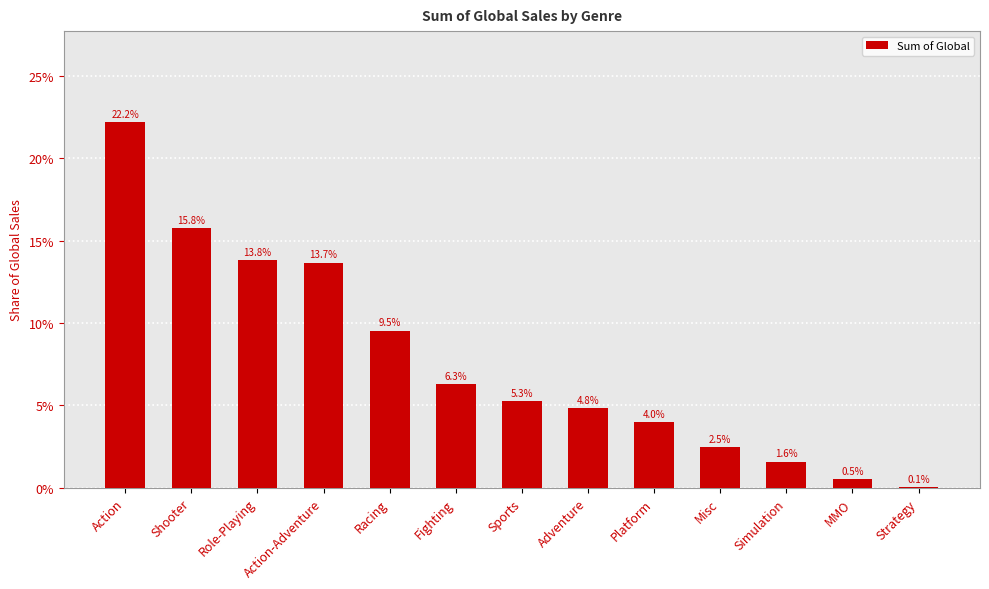

What is the label of the 9th bar from the left?

Platform